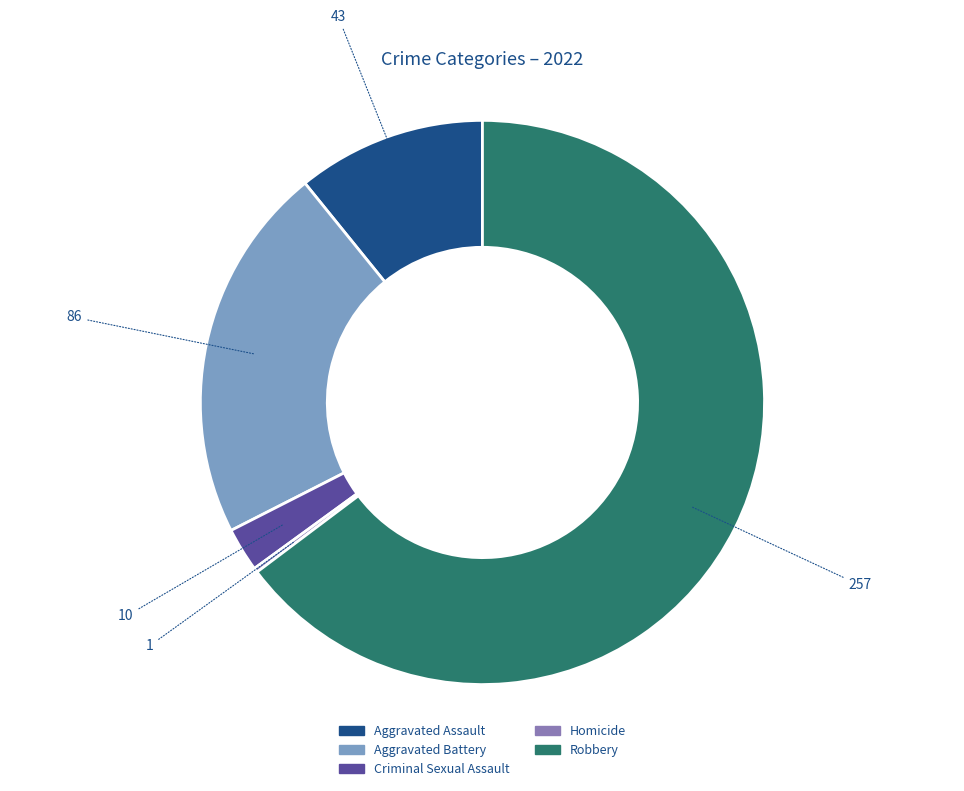

Which category has the biggest portion of the pie?

Robbery